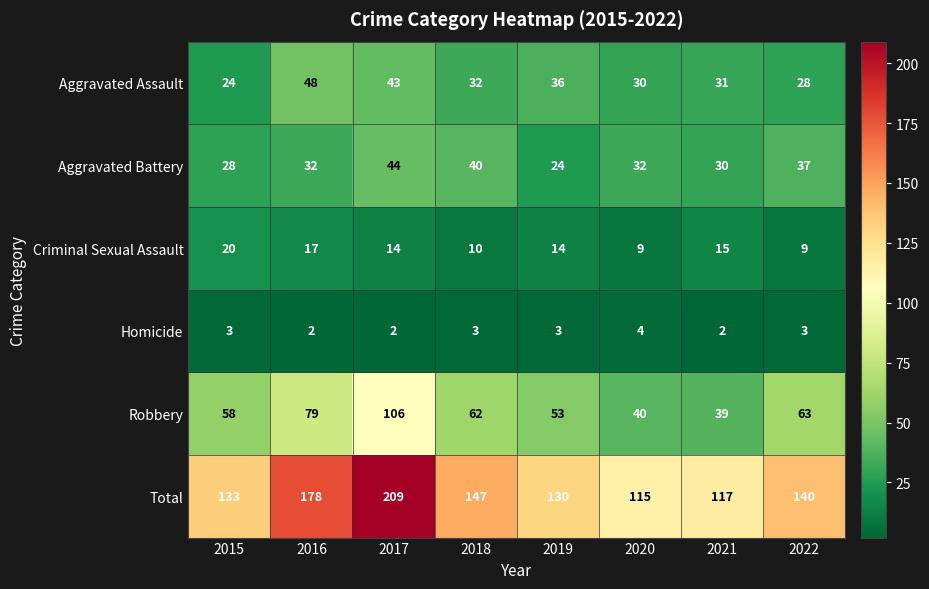

At 2021, list the series in order from largest to smallest.

Total, Robbery, Aggravated Assault, Aggravated Battery, Criminal Sexual Assault, Homicide